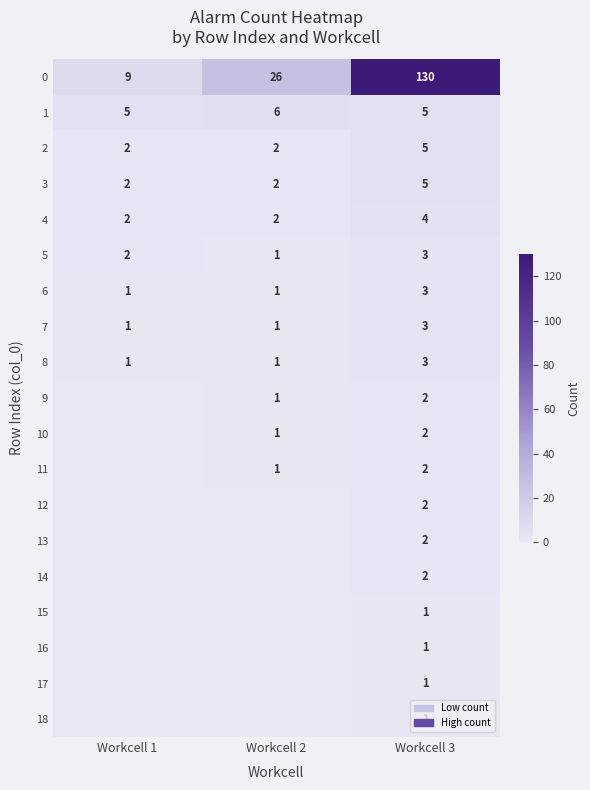

Is it true that 3 equals 5 at Workcell 3?

True